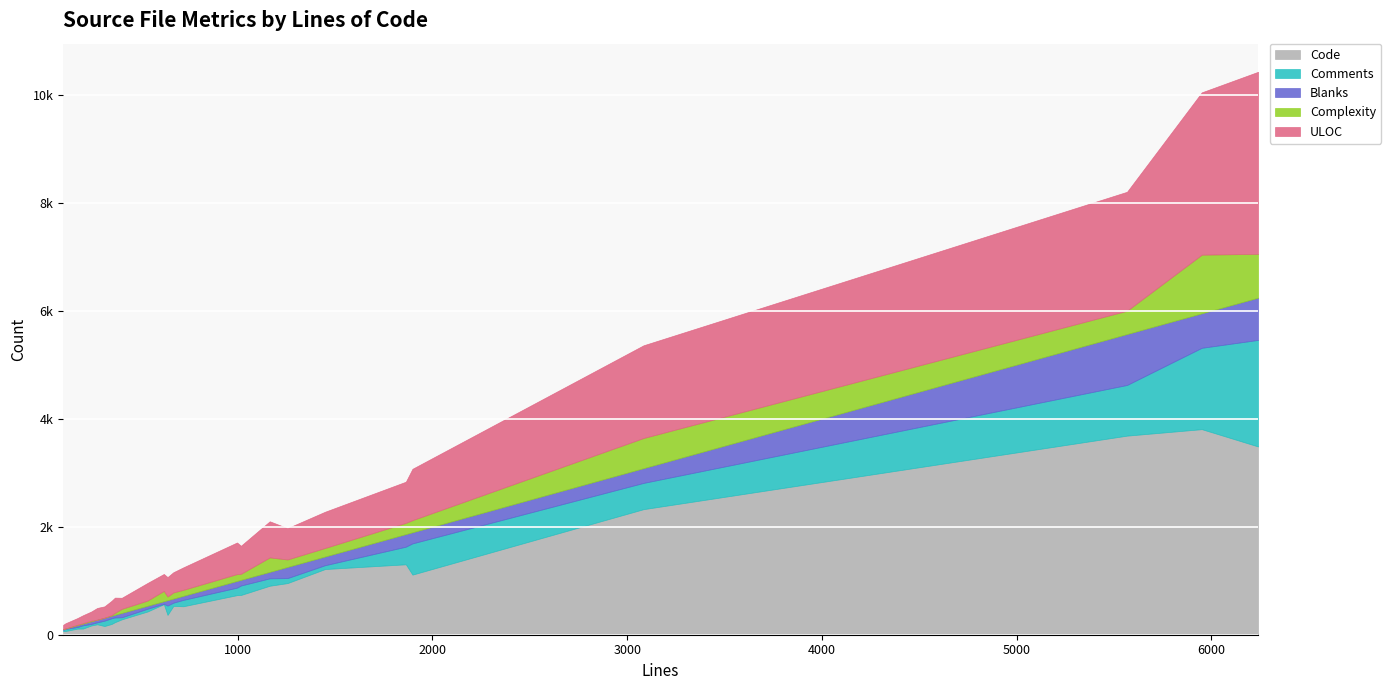

What are all the series names shown in the legend?

Code, Comments, Blanks, Complexity, ULOC